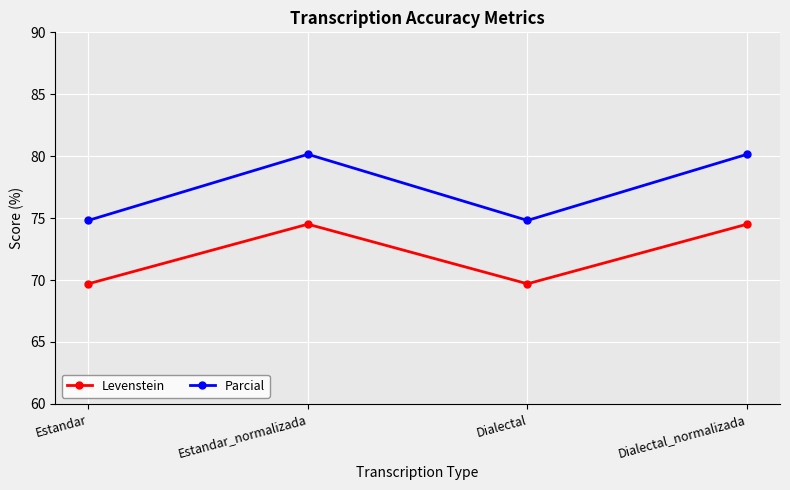

What is the sum of the Levenstein values at Estandar_normalizada and Estandar?

144.2